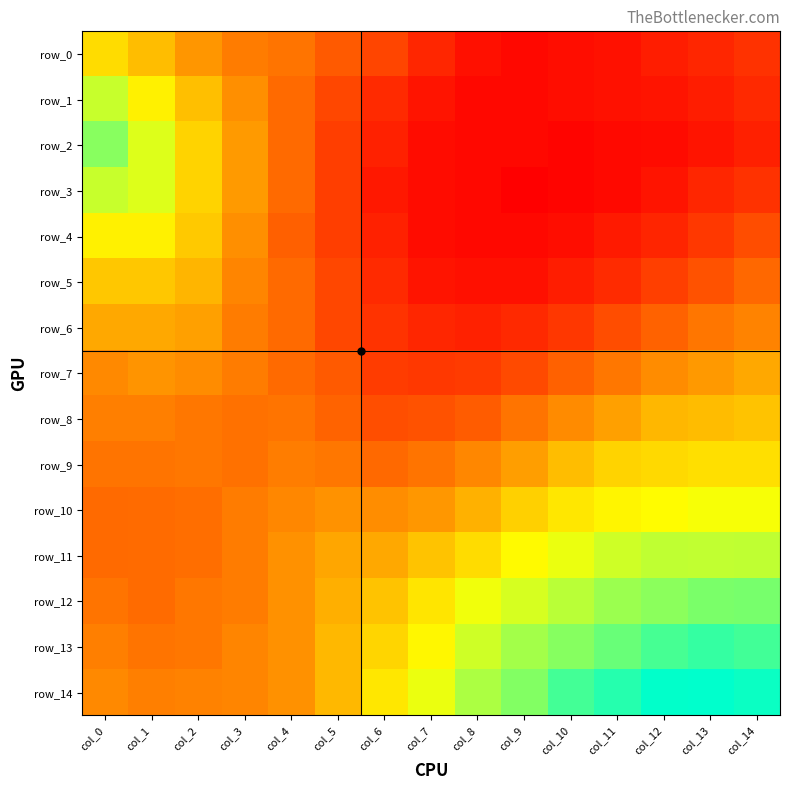

How many data points does each series have?

15